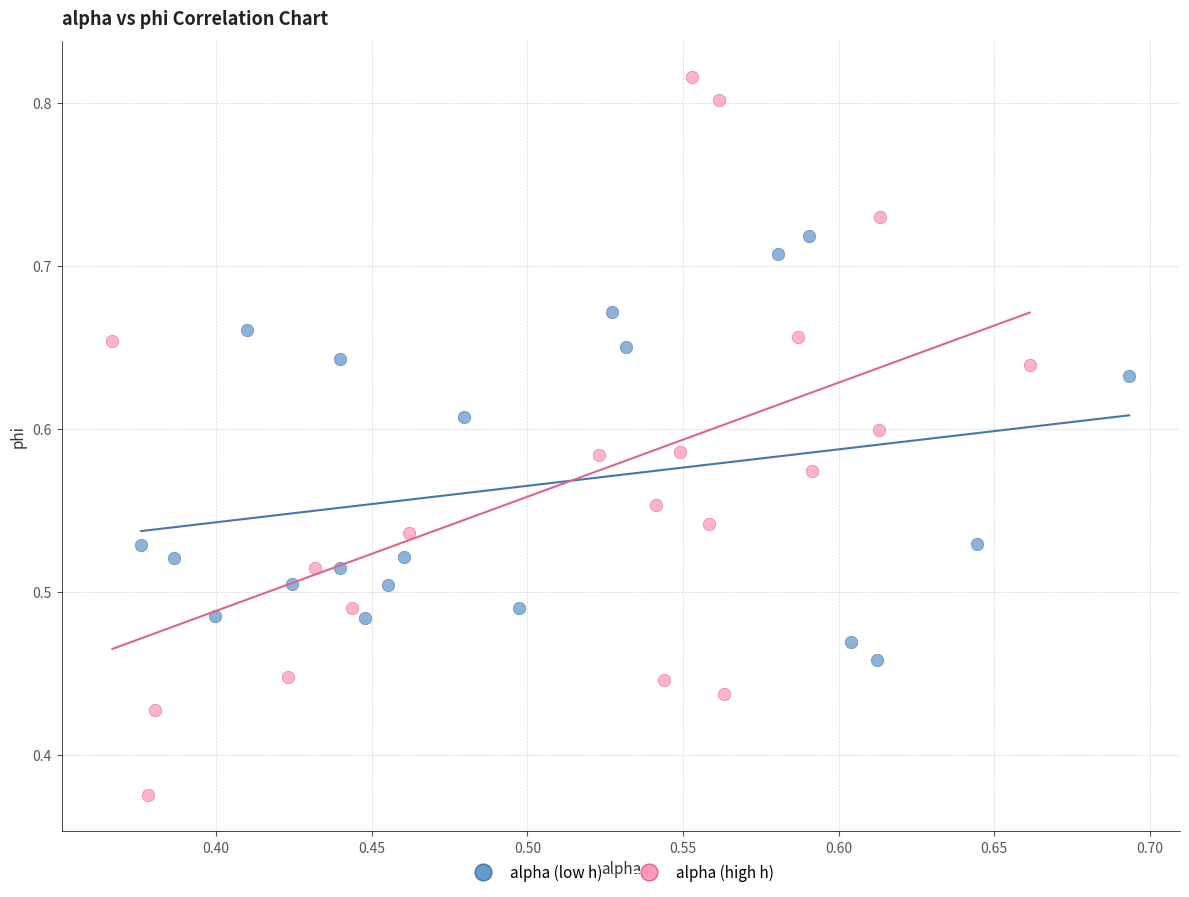

Which series contains the highest Y value?

alpha (high h)